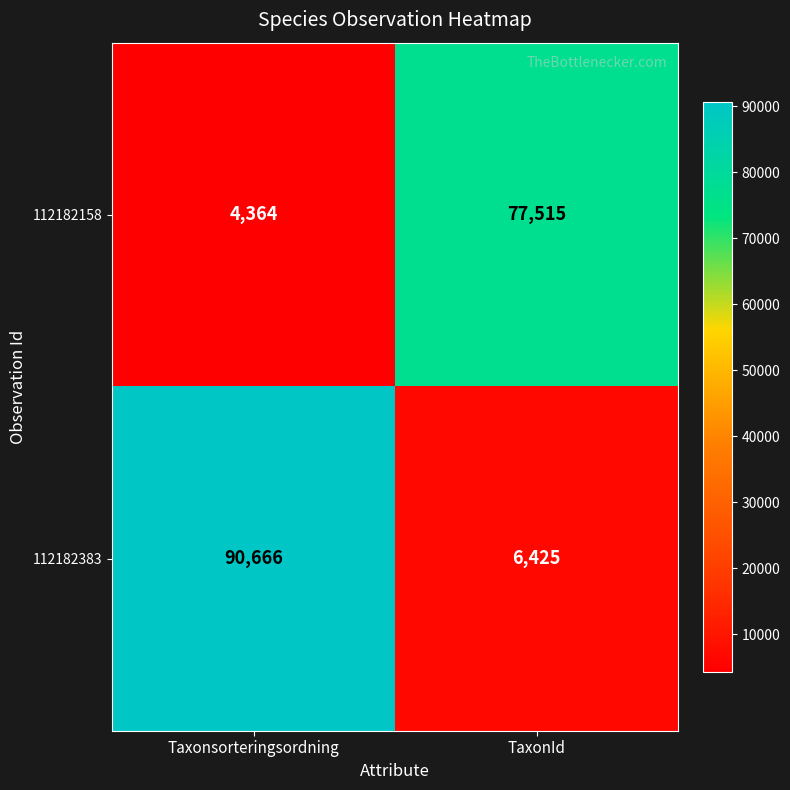

At TaxonId, list the series in order from largest to smallest.

112182158, 112182383